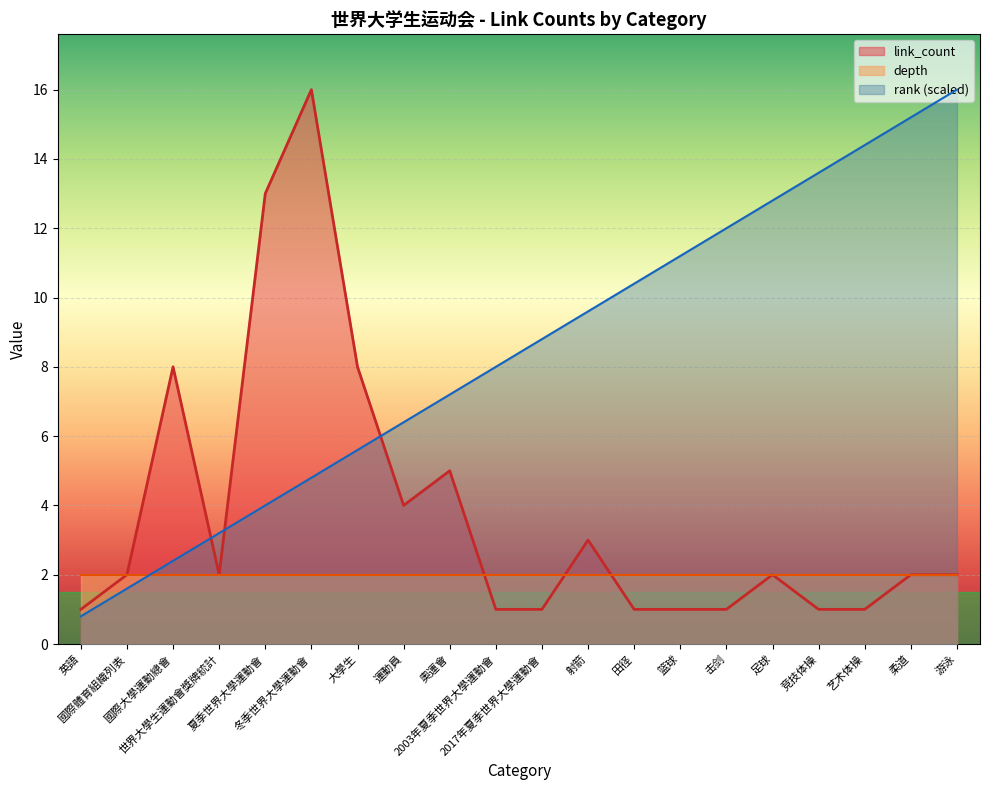

What is the difference between the highest and lowest values at 柔道?

13.2